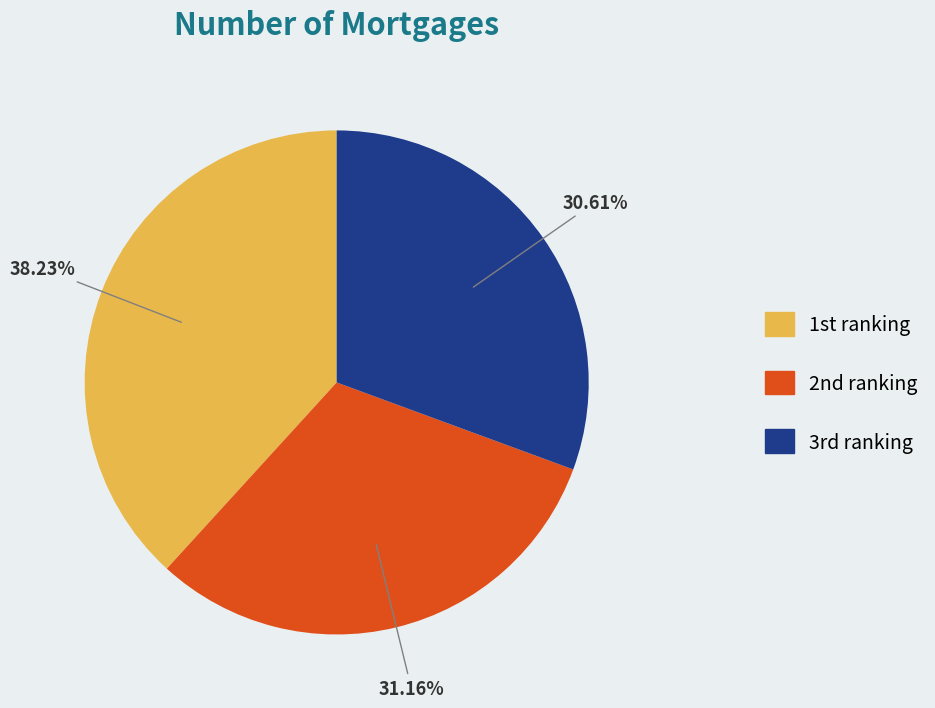

Is there a majority slice in this chart?

No